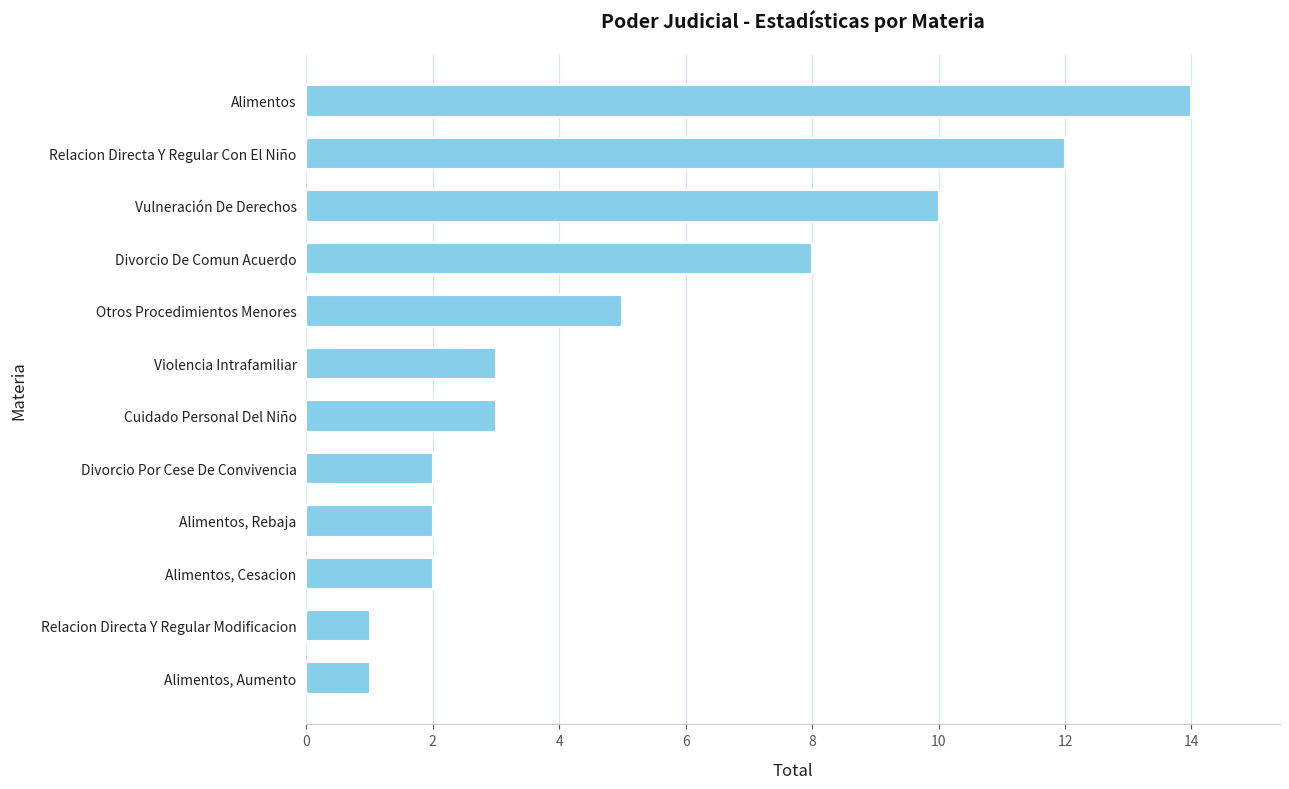

Count the number of data series in this chart.

1